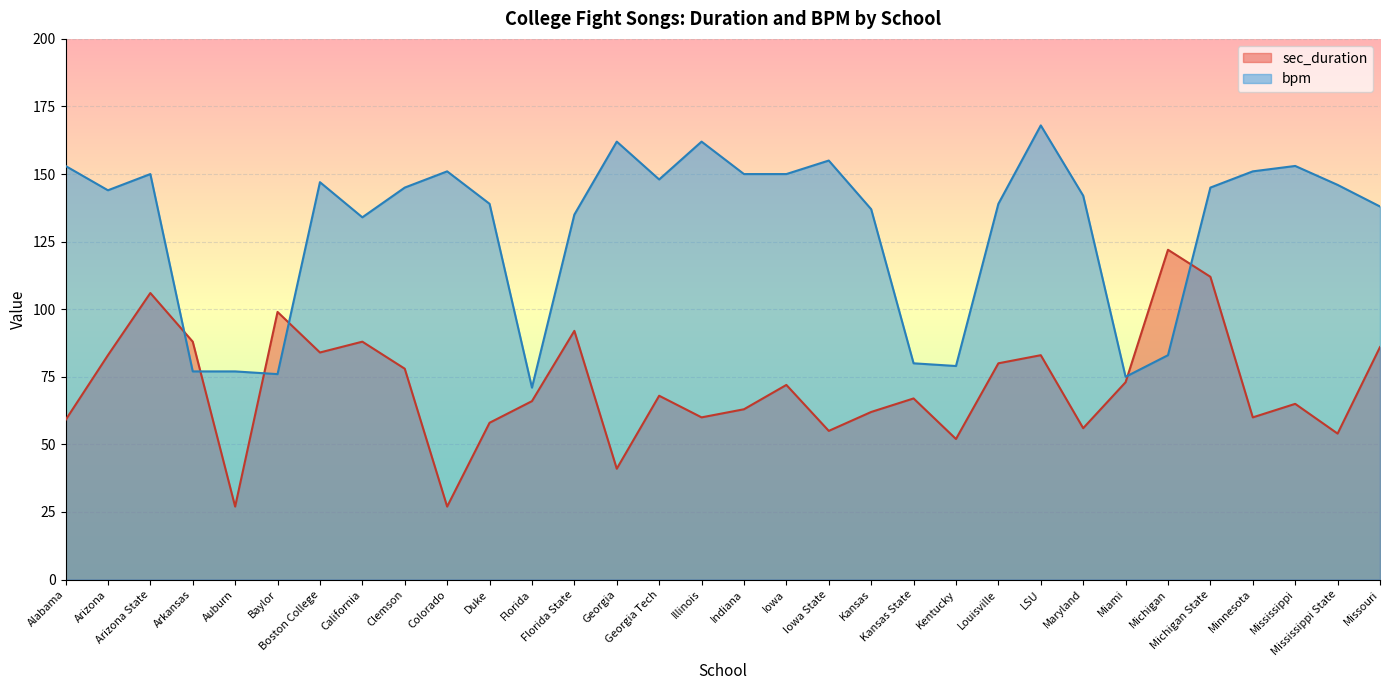

What is the maximum value shown in the chart?

168